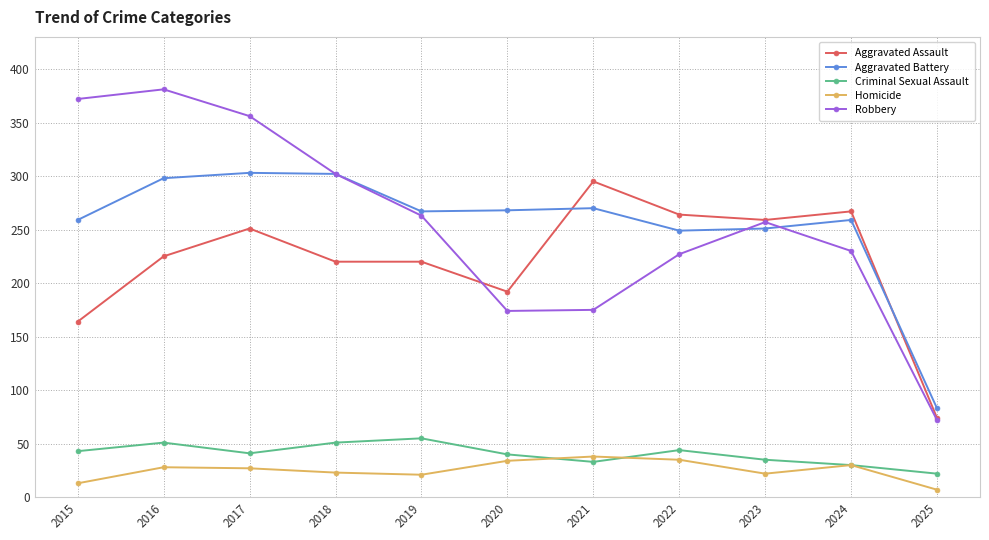

What is the difference between the maximum and minimum values in the Robbery series?

309